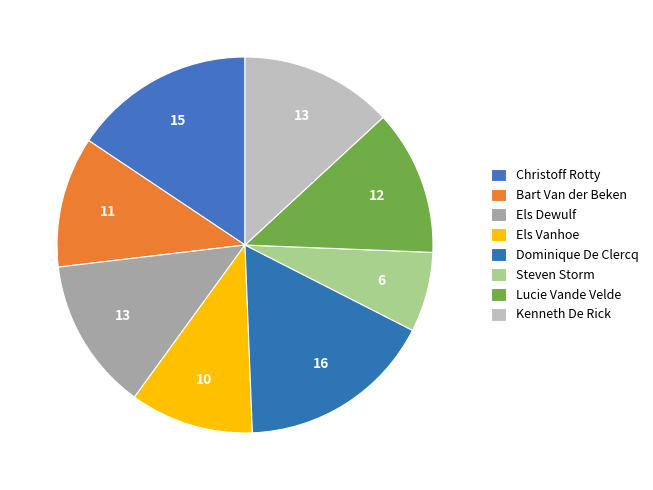

To the nearest percent, what portion does Steven Storm represent?

7%